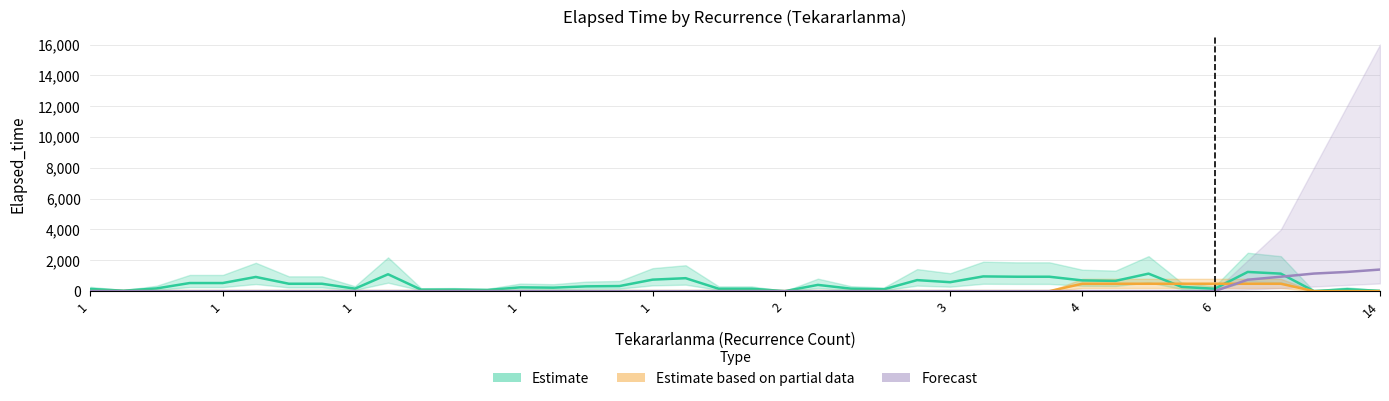

What is the greatest value displayed?

1400